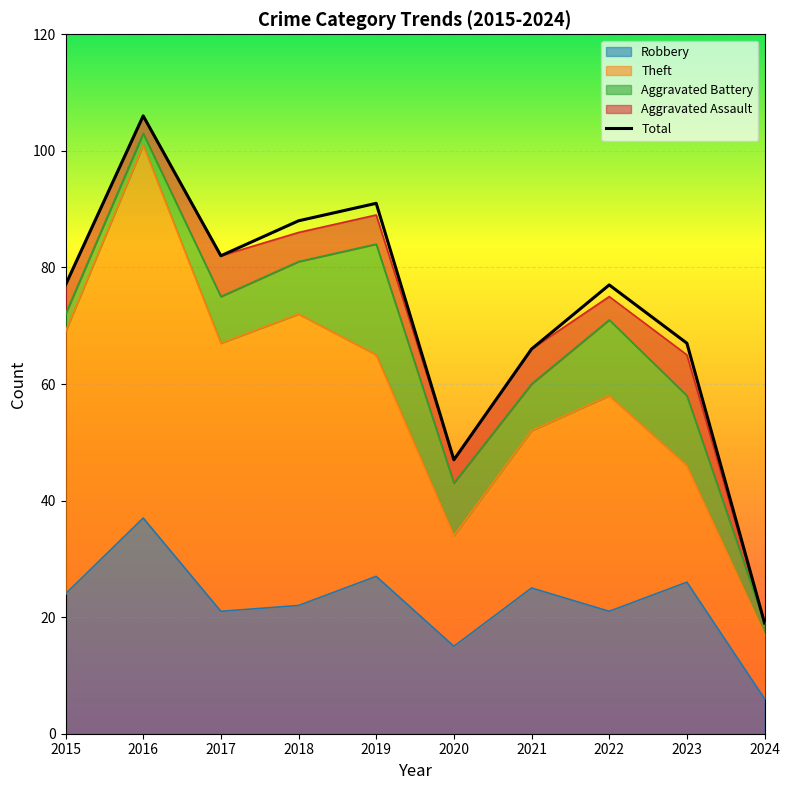

What is the difference between the maximum and minimum values?

87